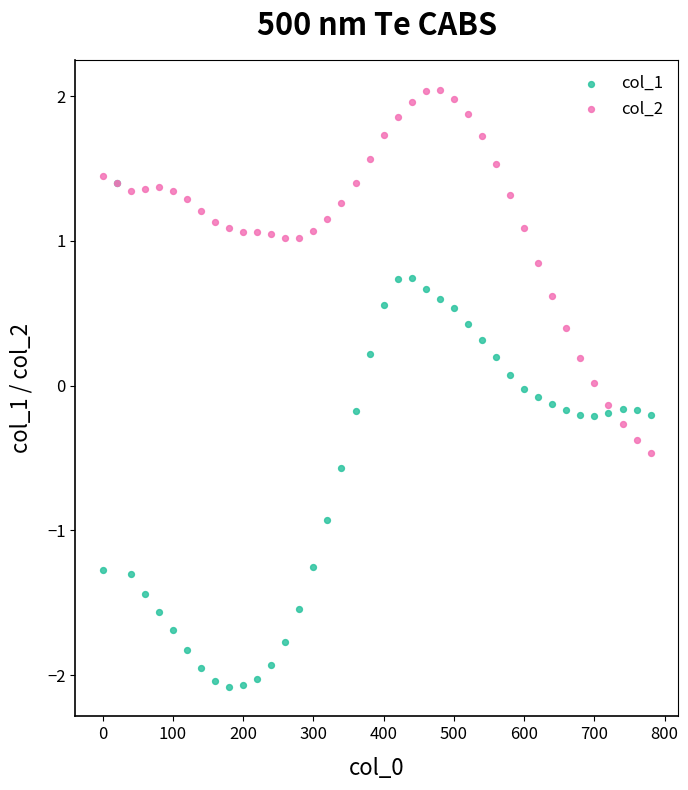

What are all the series names shown in the legend?

col_1, col_2